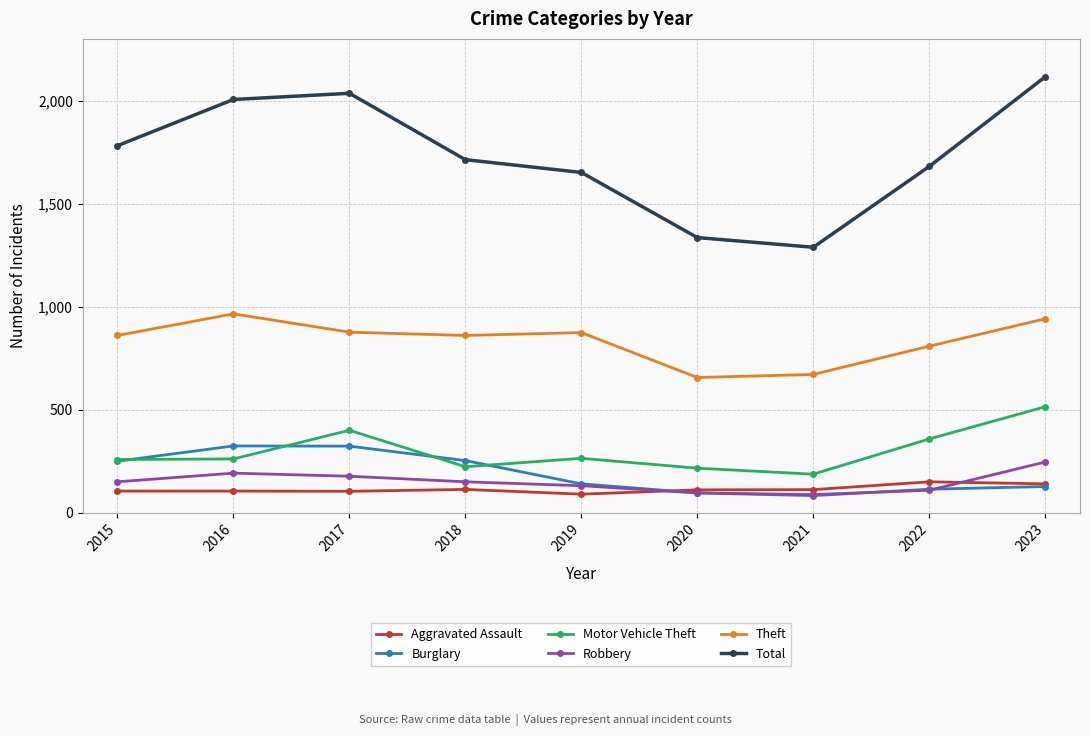

What are all the series names shown in the legend?

Aggravated Assault, Burglary, Motor Vehicle Theft, Robbery, Theft, Total